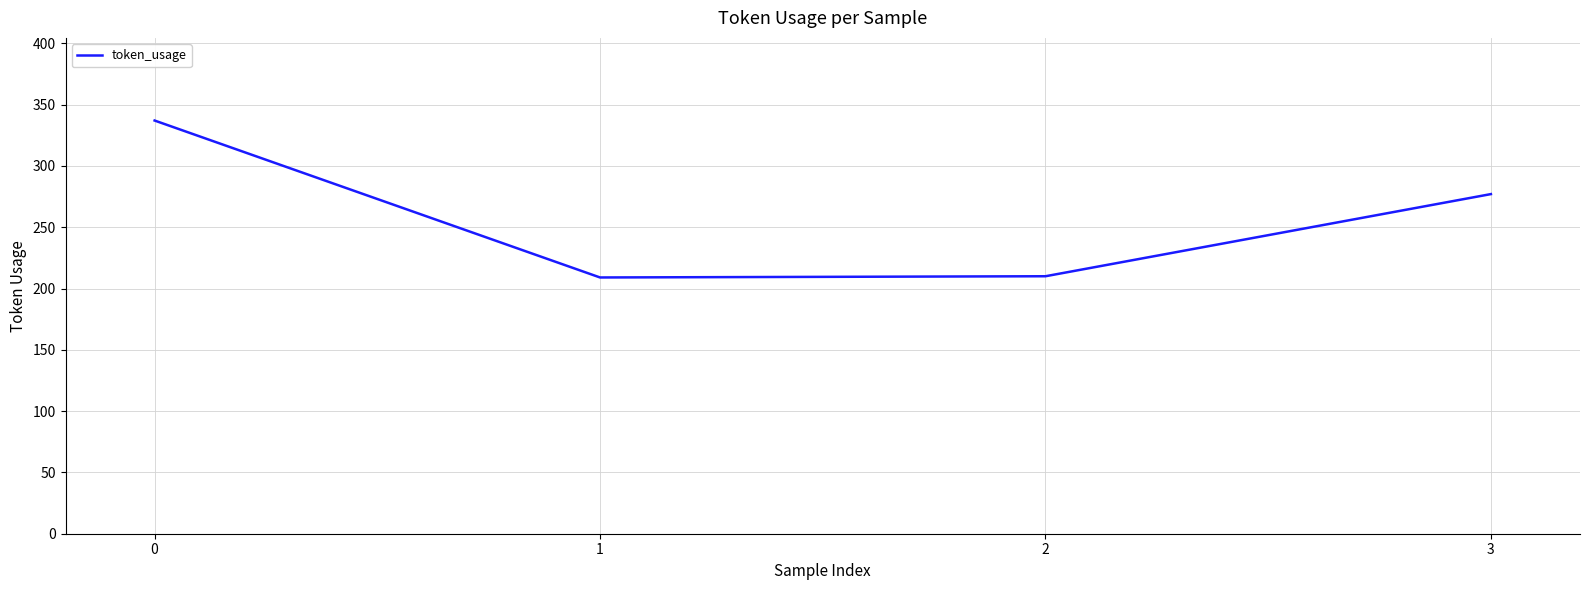

Is it true that the value at 0 is 337?

True